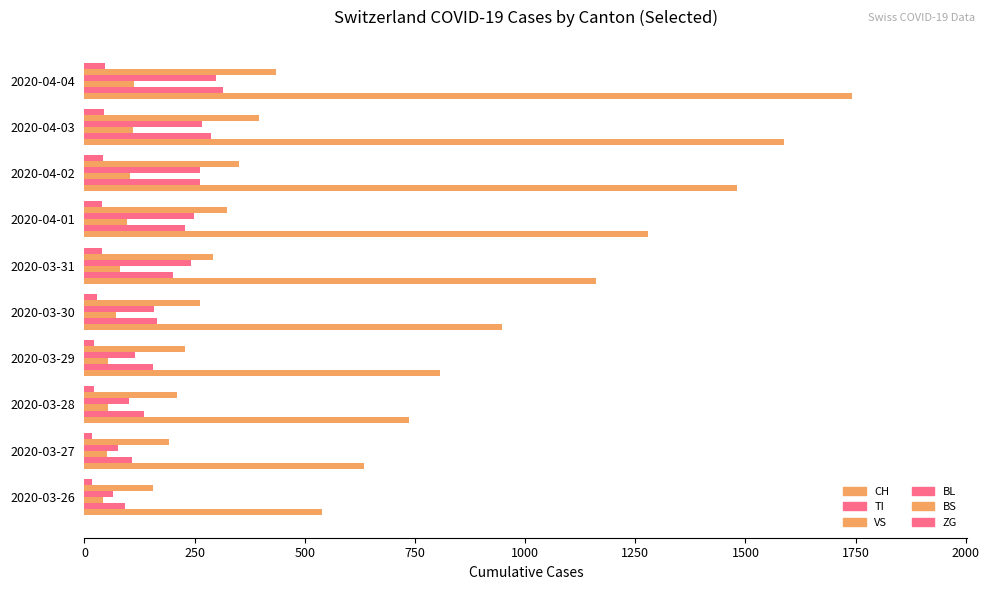

What is the difference between the second highest and second lowest values in the ZG series?

26